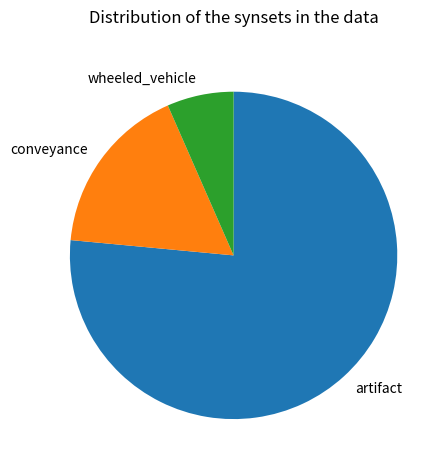

Rank the categories by value from lowest to highest.

wheeled_vehicle, conveyance, artifact